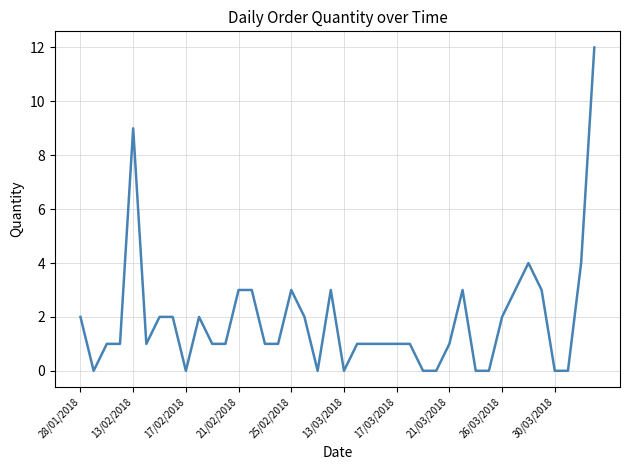

How many categories are shown in the chart?

40